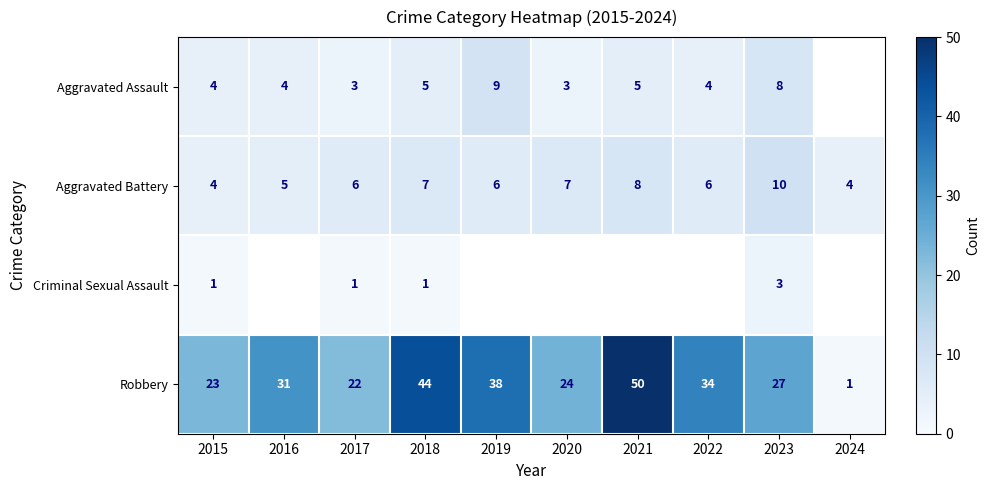

What is the highest value of the Robbery series?

50